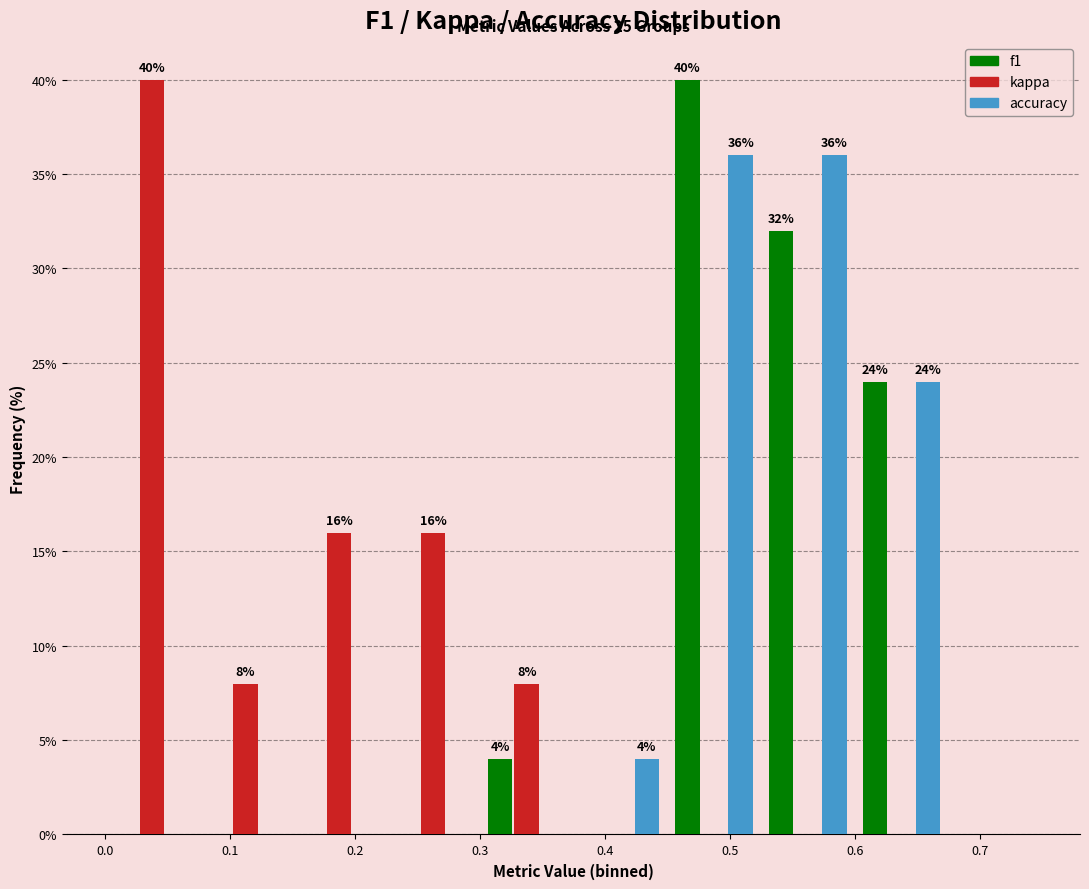

In the kappa series, which range on the x-axis has the tallest bar?

0.000 to 0.075